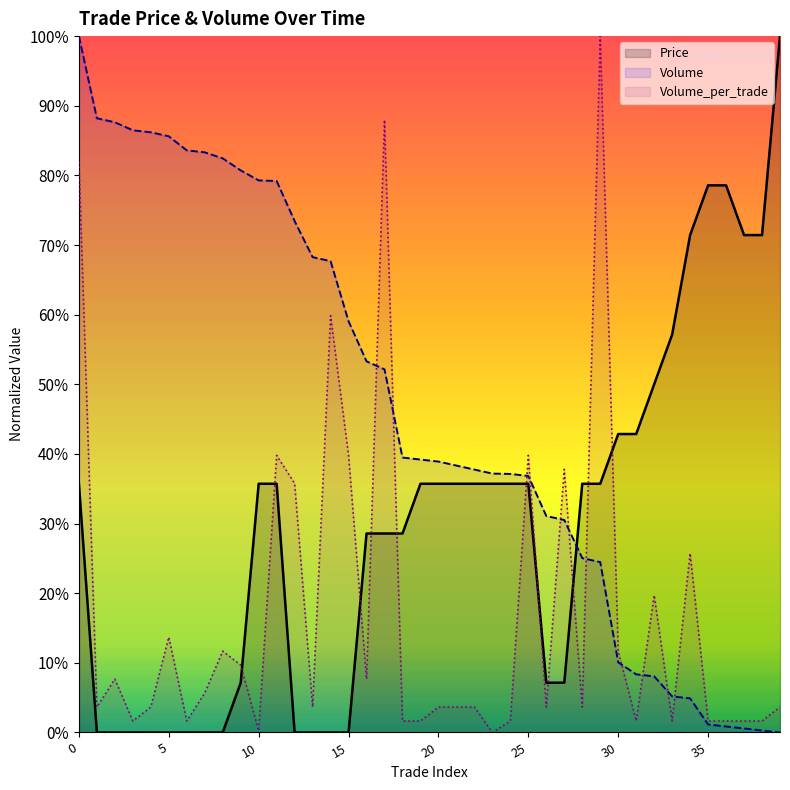

Is the value of Volume at 14 greater than the value of Price at 1?

Yes